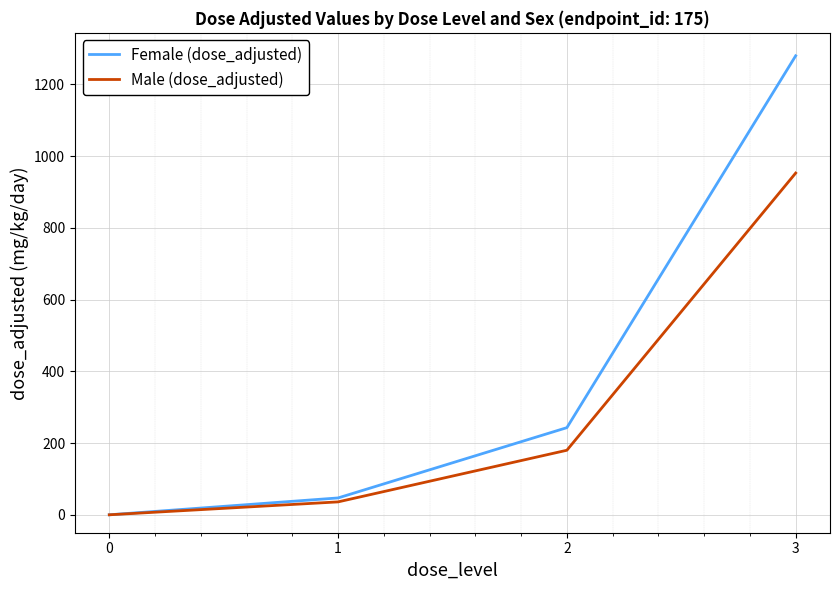

At which label is Female (dose_adjusted) closest to 640?

2